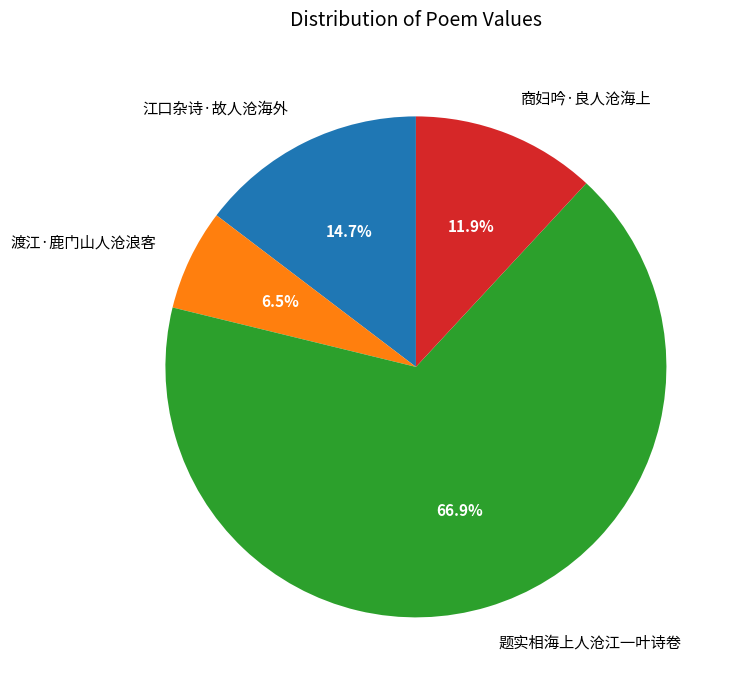

Between 题实相海上人沧江一叶诗卷 and 渡江·鹿门山人沧浪客, which is larger?

题实相海上人沧江一叶诗卷